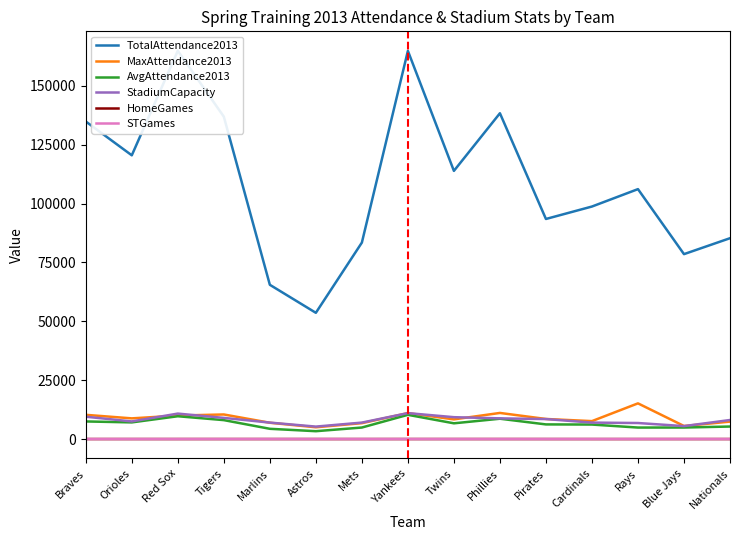

How many series are shown in this chart?

6